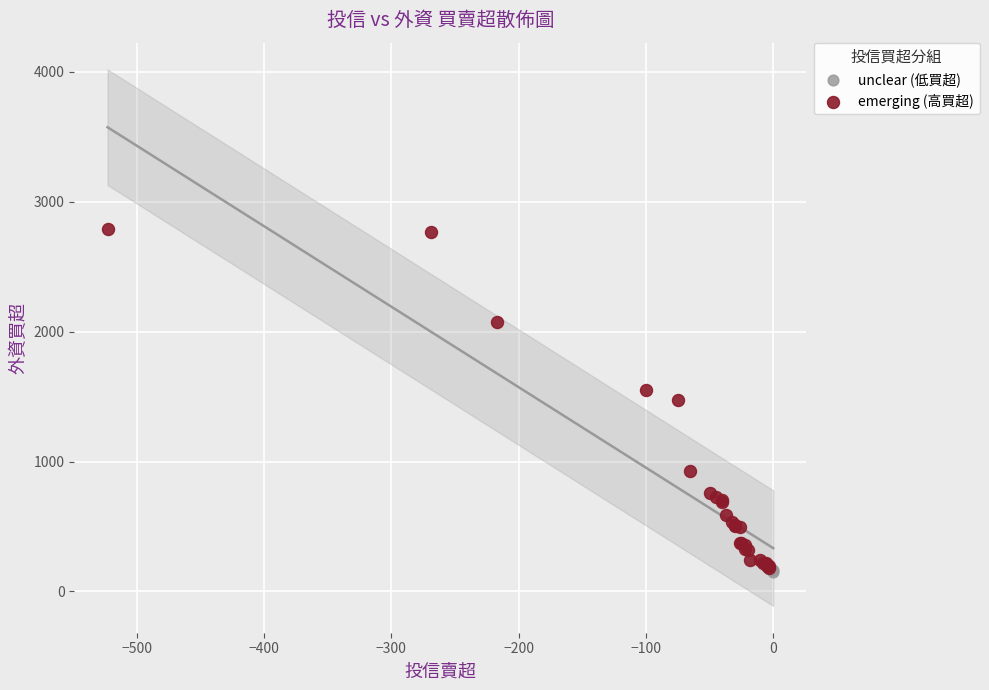

What are all the series names shown in the legend?

unclear (低買超), emerging (高買超)